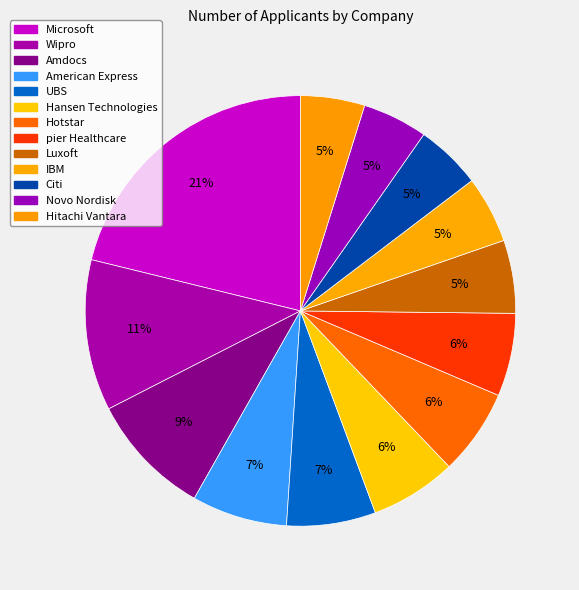

What is the change in value from IBM to Citi?

-4